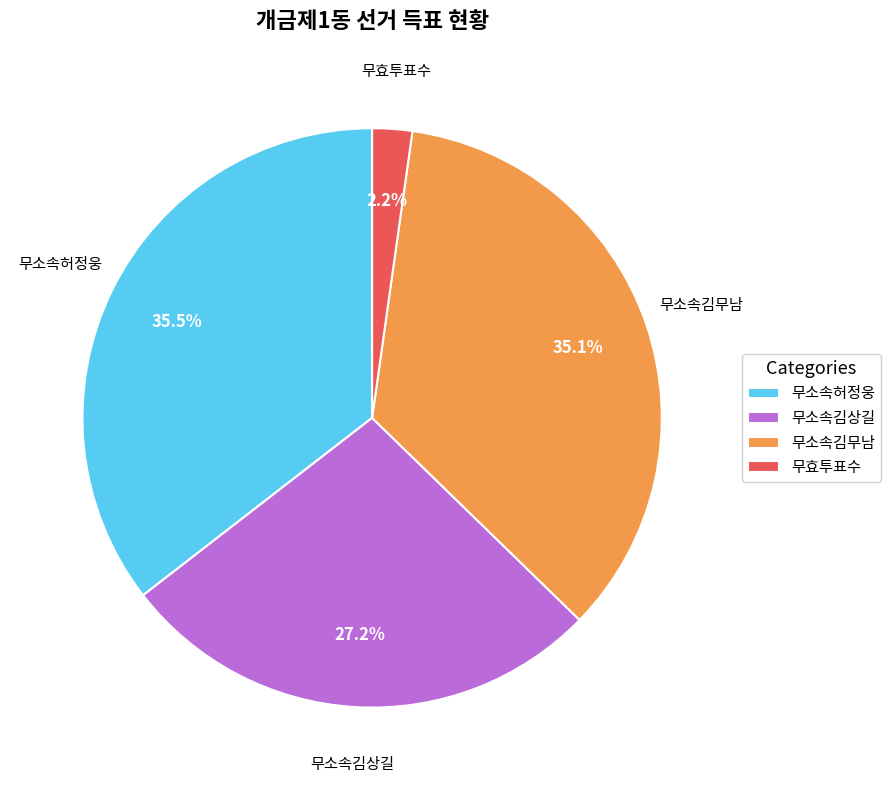

What is the ratio of the value at 무소속김상길 to the value at 무소속허정웅?

0.8